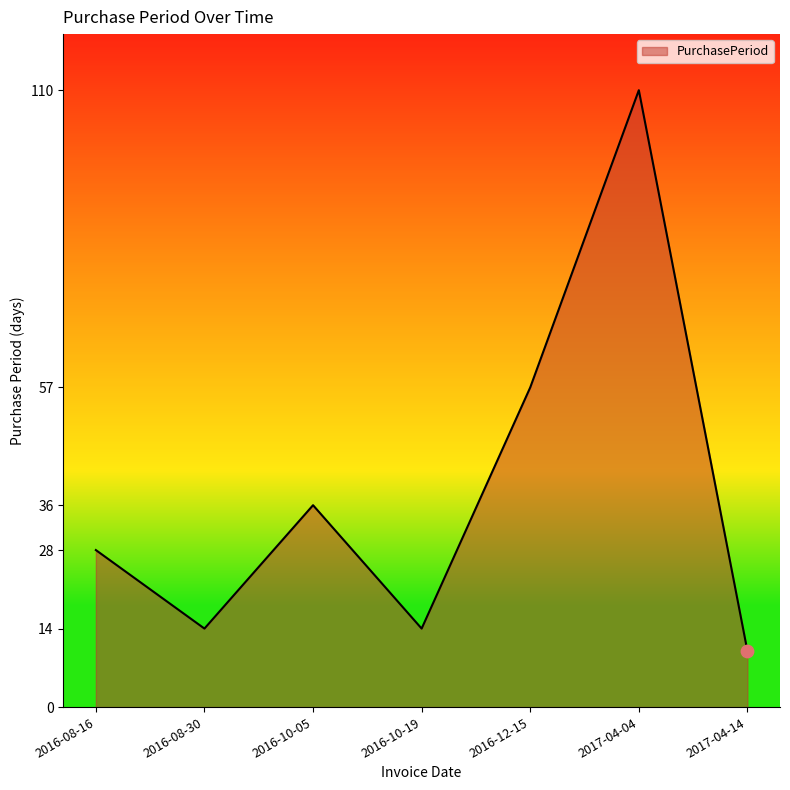

Which has a higher value, 2016-12-15 or 2016-08-16?

2016-12-15